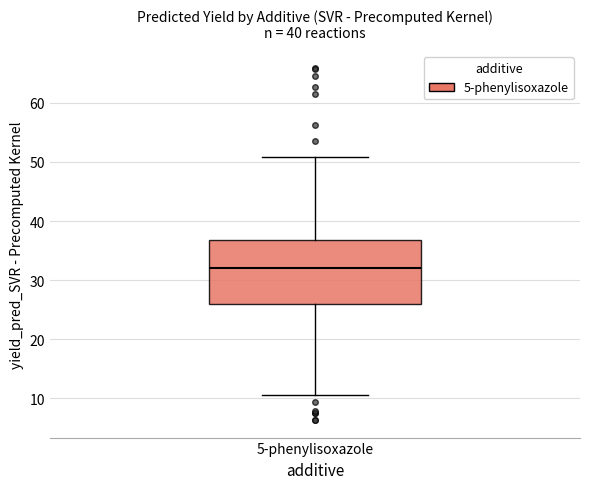

Transcribe this box plot: give where the median line is, the range the box spans, and where the two whiskers end, as read against the y-axis. The values are not printed on the chart, so give them approximately, as read against the axis.

median 32, box 26 to 37, whiskers 11 to 51